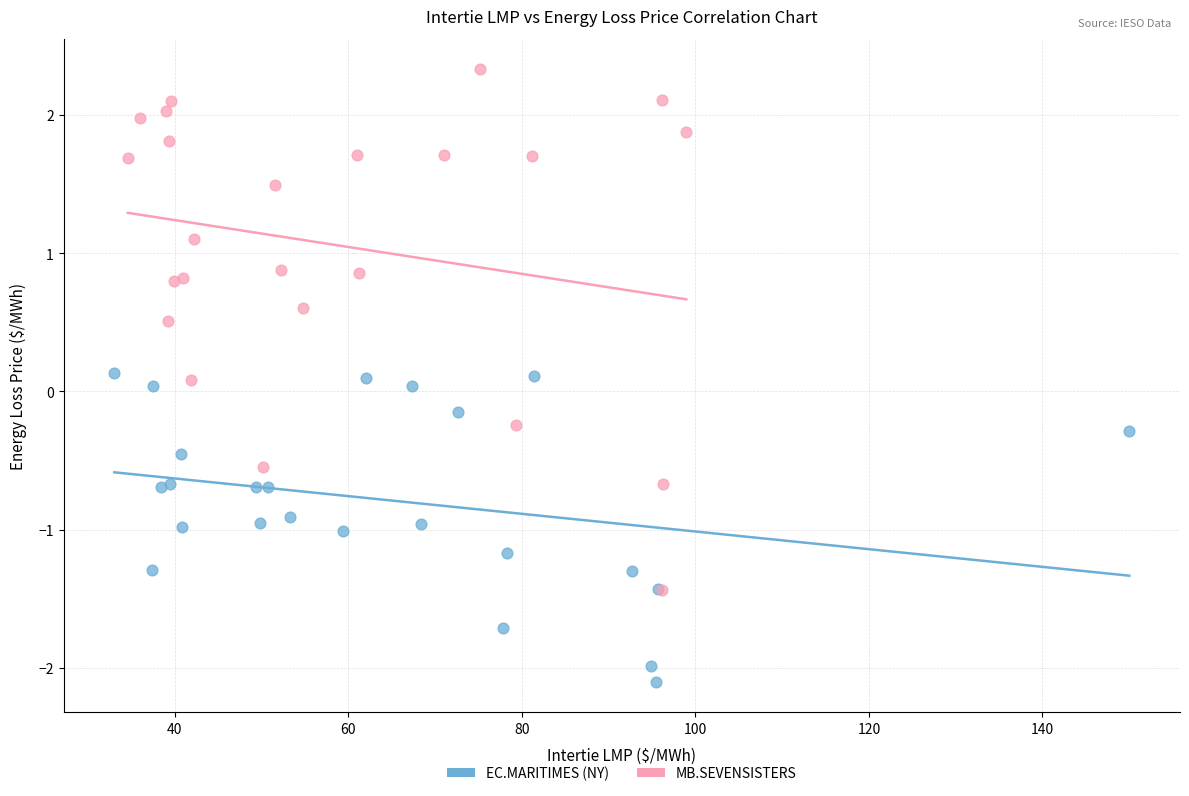

Which series contains the lowest Y value?

EC.MARITIMES (NY)